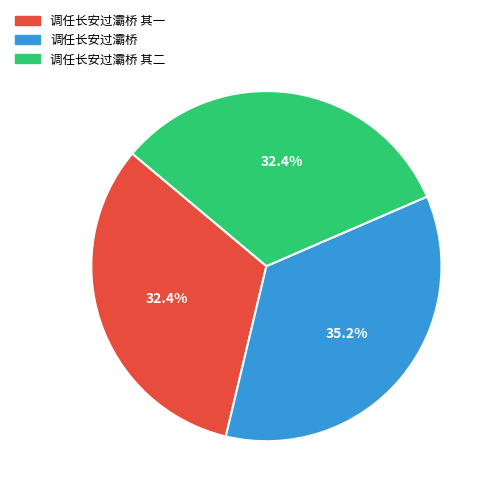

Which slice is the largest?

调任长安过灞桥